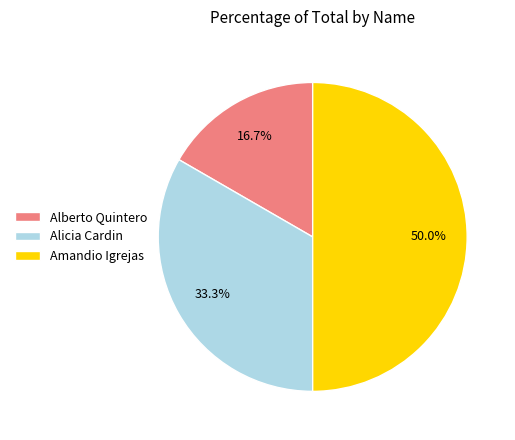

Which slice is the largest?

Amandio Igrejas